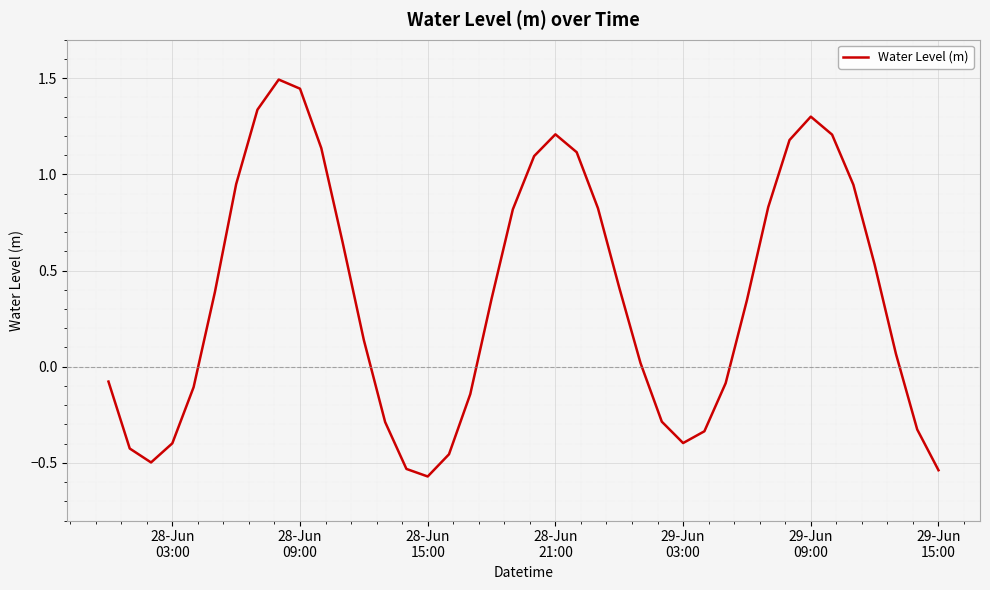

What is the greatest value displayed?

1.5